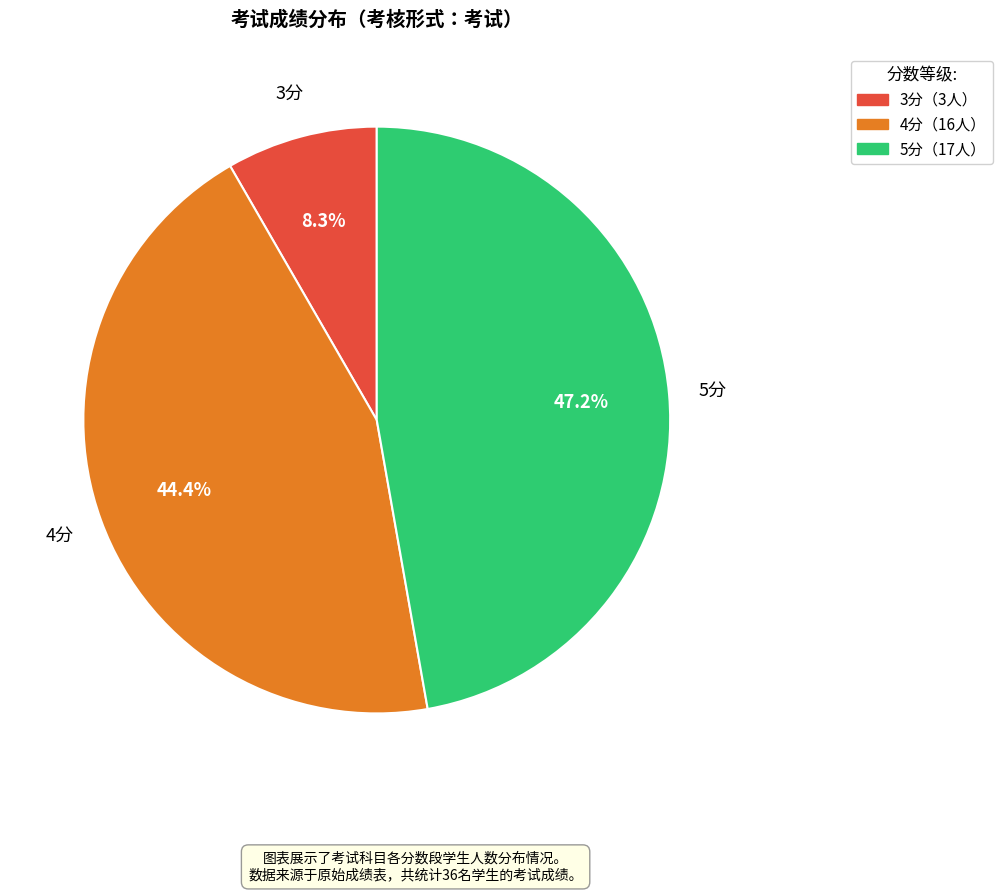

Does any single category account for the majority?

No